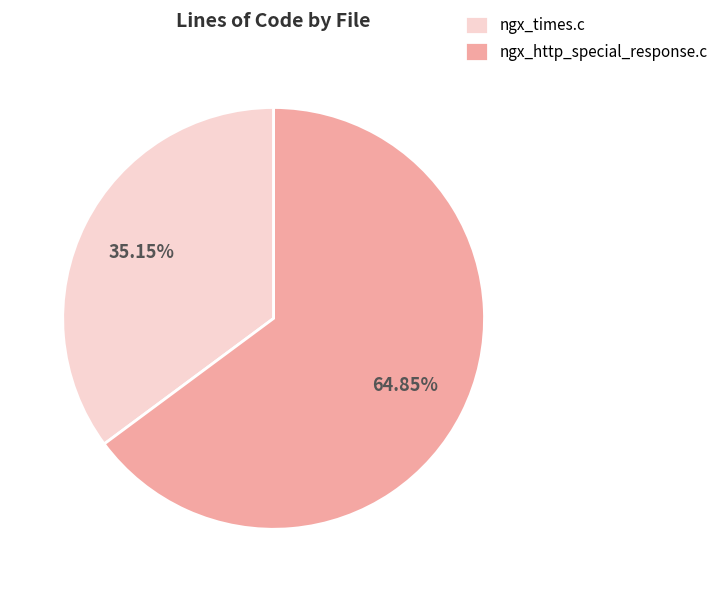

Count the number of slices in the pie.

2